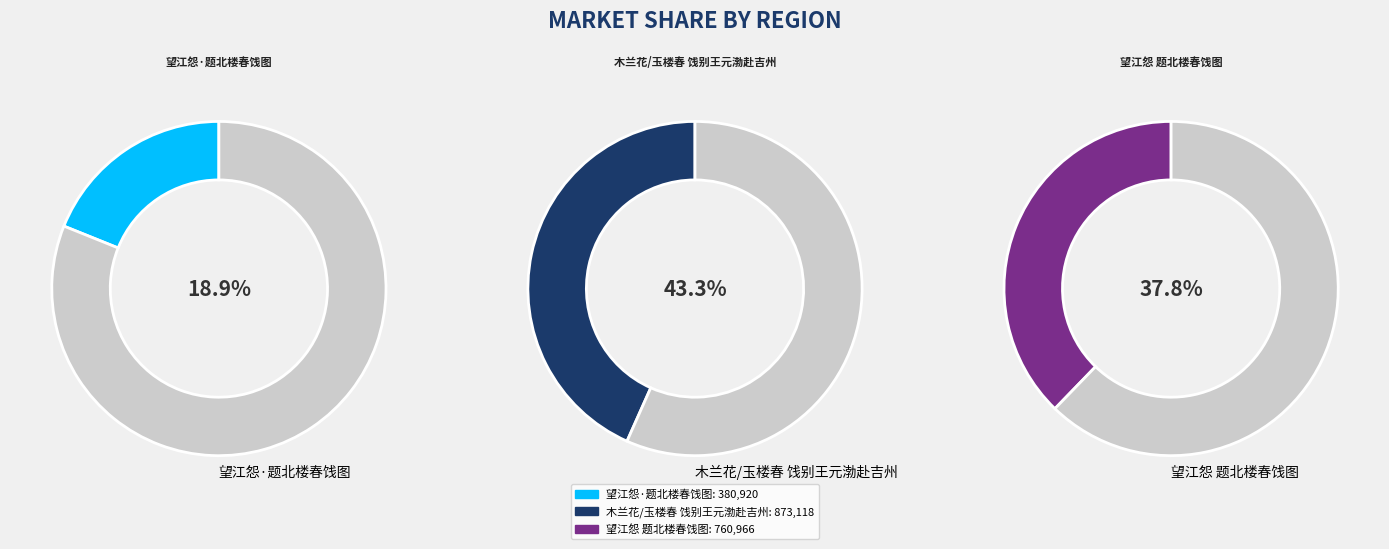

What is the ratio of the value at 望江怨 题北楼春饯图 to the value at 望江怨·题北楼春饯图?

2.0